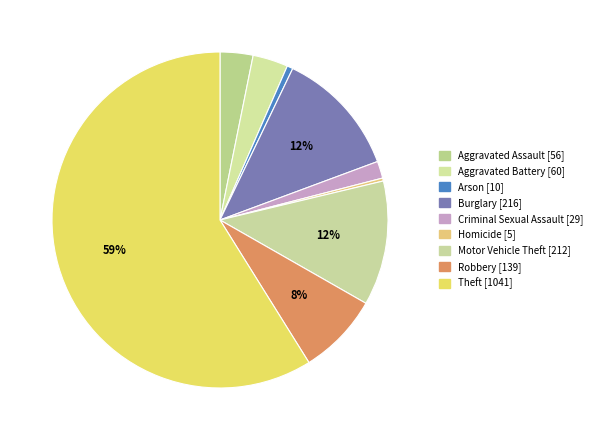

How many slices are in this pie chart?

9